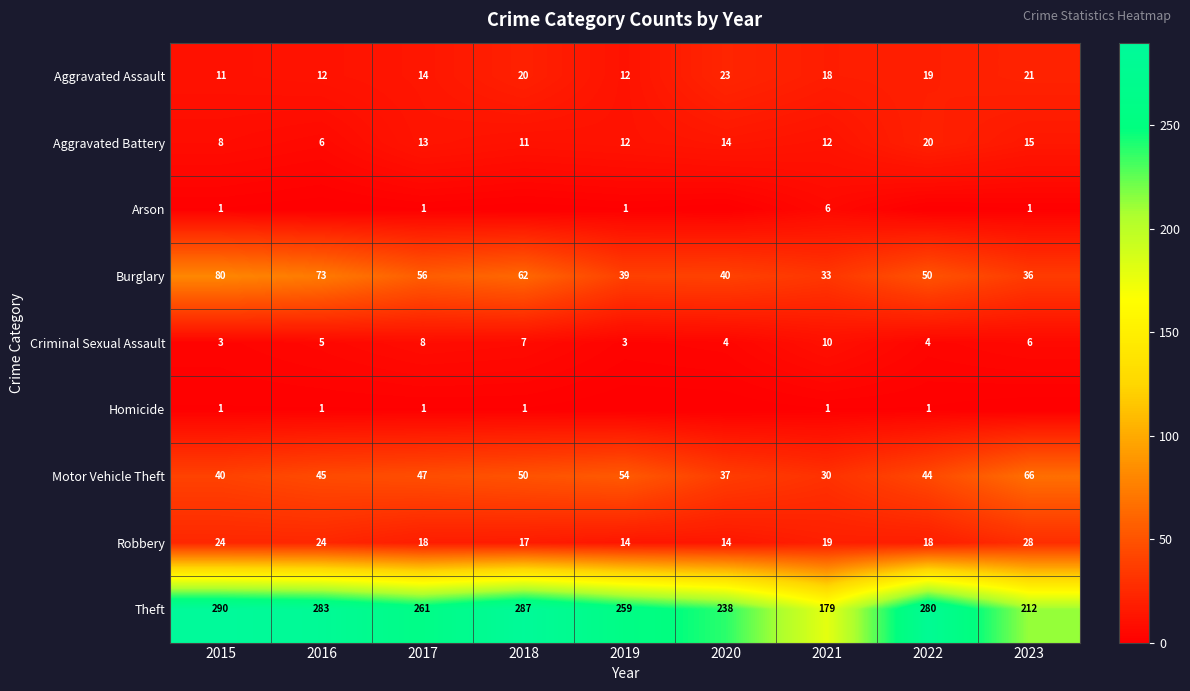

At which label does Aggravated Battery reach its minimum?

2016